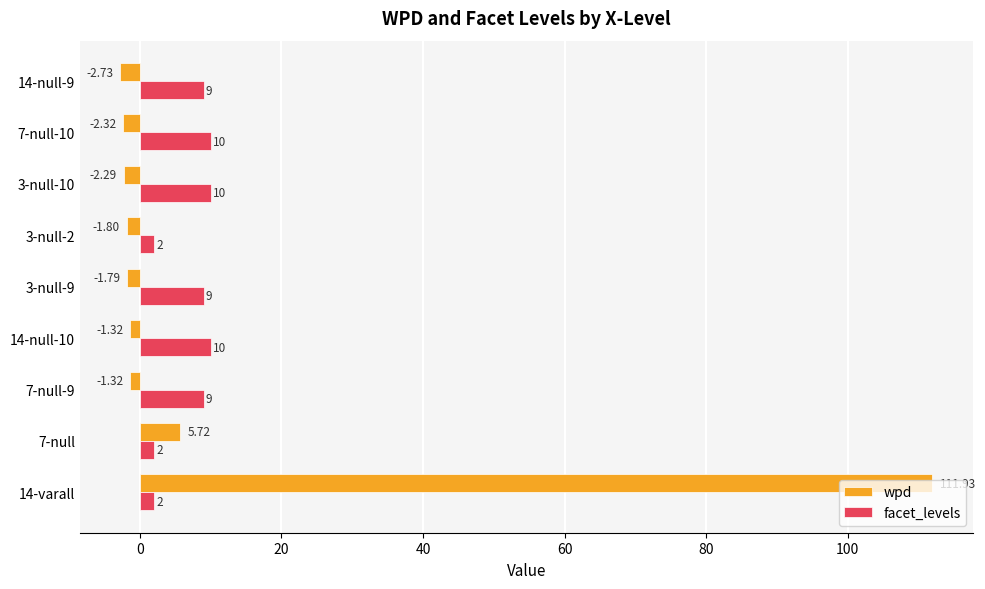

Is the value of wpd at 3-null-10 greater than the value of facet_levels at 7-null-10?

No